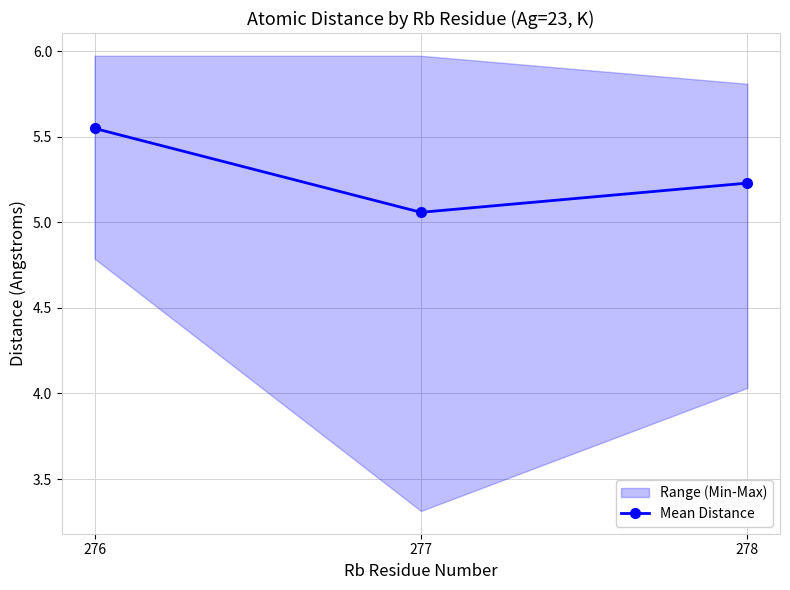

How many values are between 5 and 6?

3